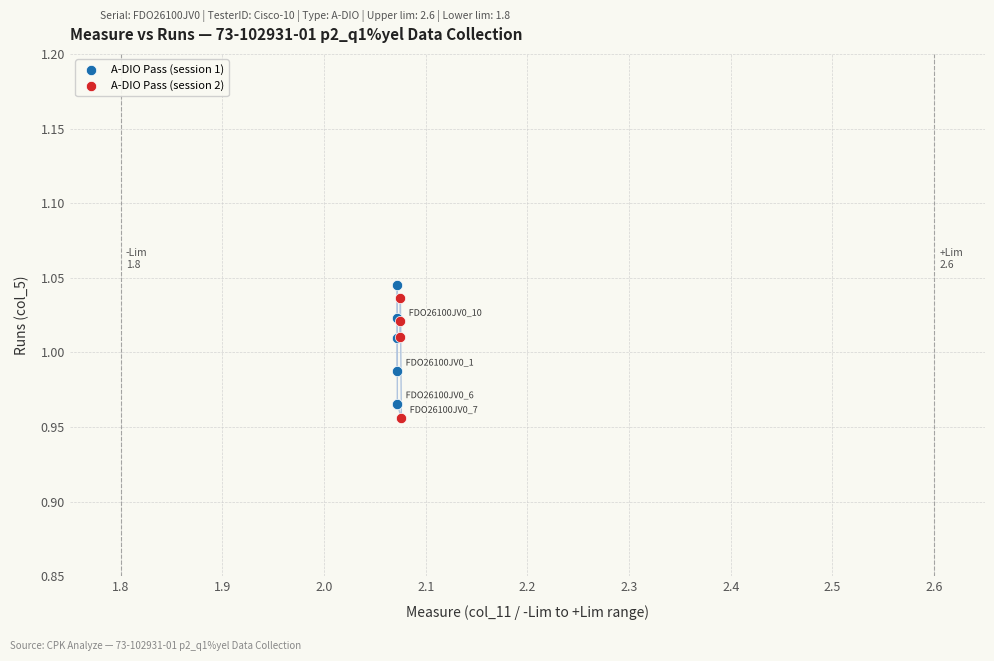

What are all the series names shown in the legend?

A-DIO Pass (session 1), A-DIO Pass (session 2)